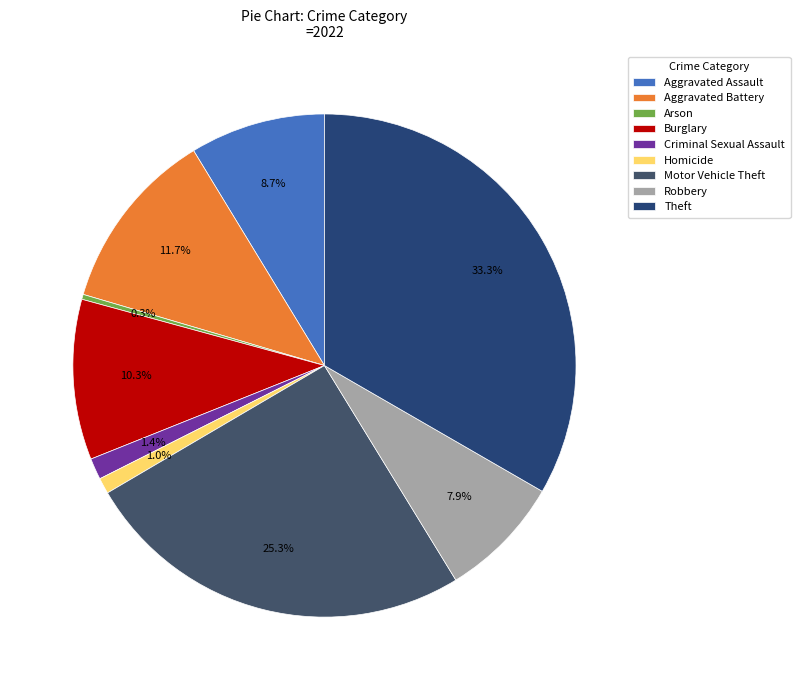

Is Motor Vehicle Theft the majority of the pie?

No